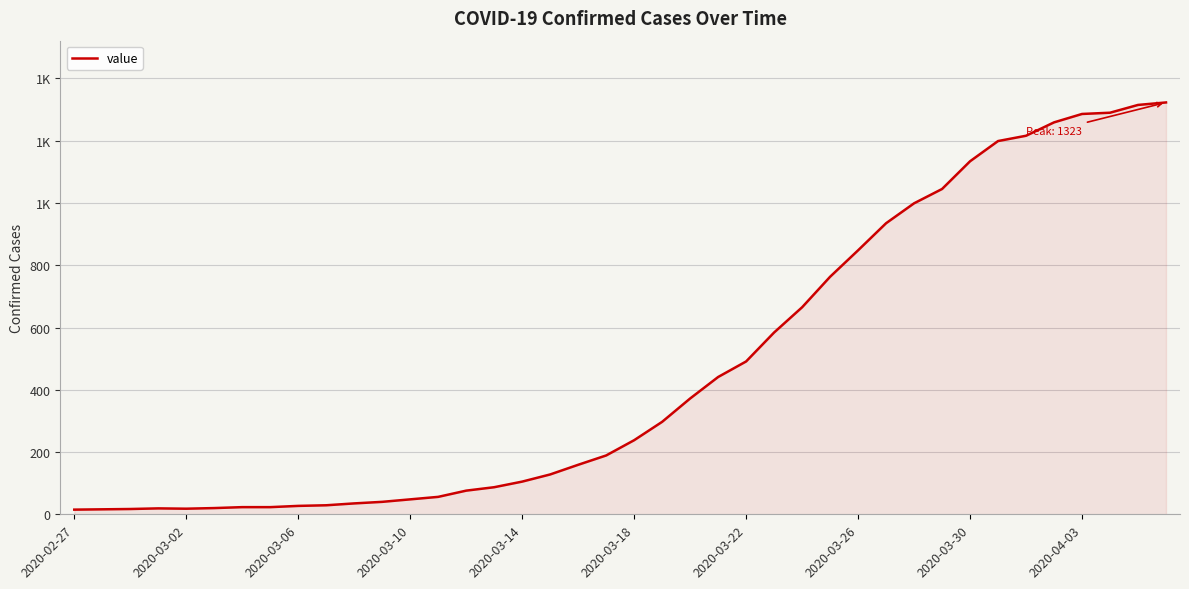

What is the difference between the maximum and minimum values?

1308